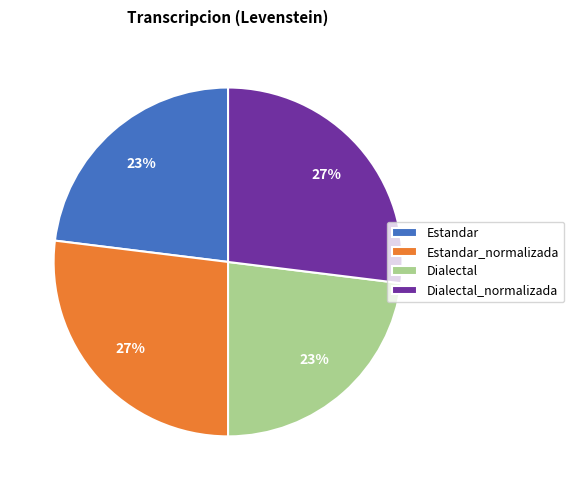

To the nearest percent, what is the combined percentage of Dialectal and Dialectal_normalizada?

50%